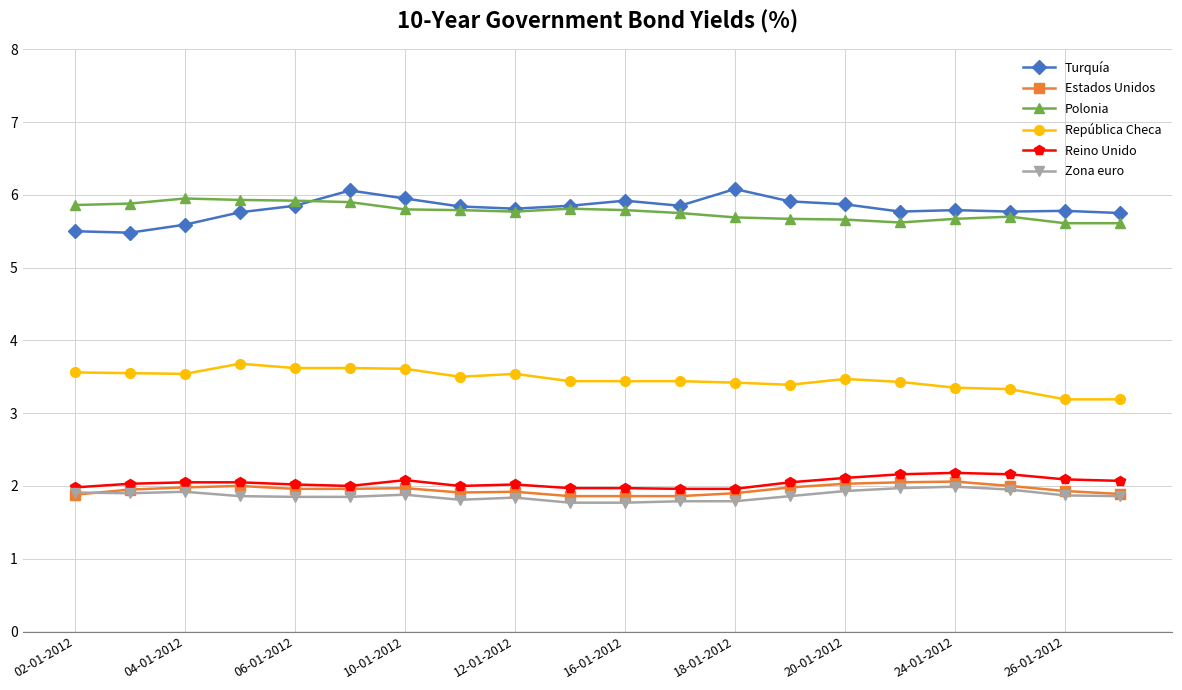

What is the value of the Estados Unidos point at the 19th from the left?

1.9